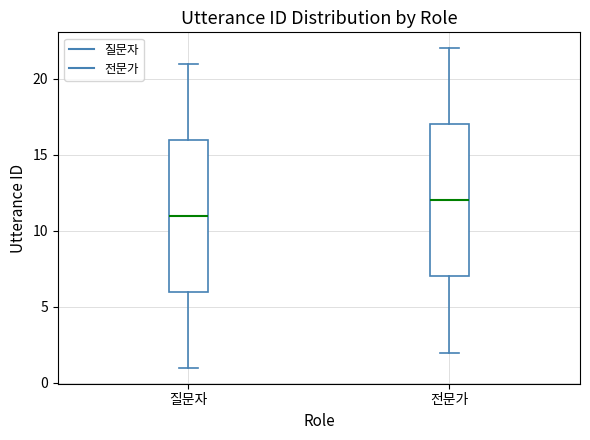

Which box's median line is the lowest?

질문자